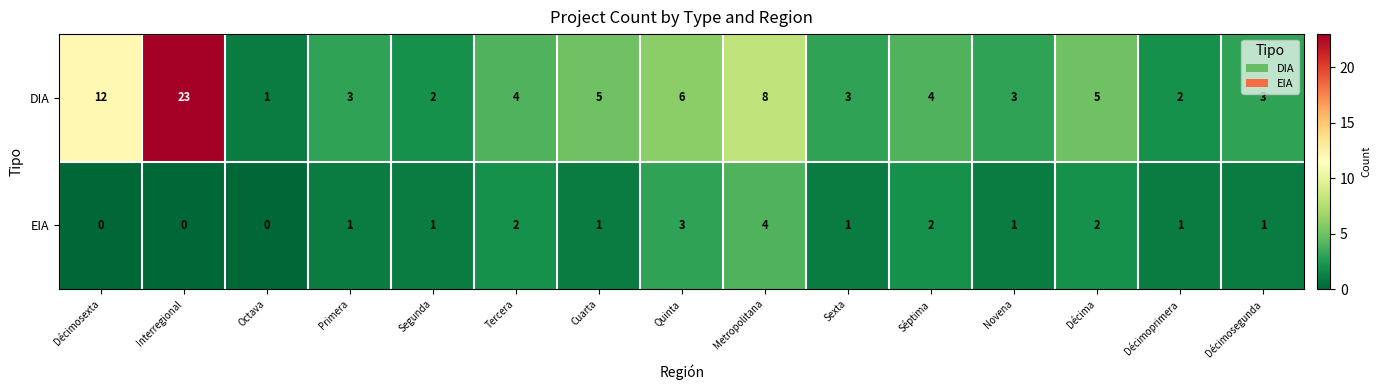

At how many categories does at least one series exceed 15?

1